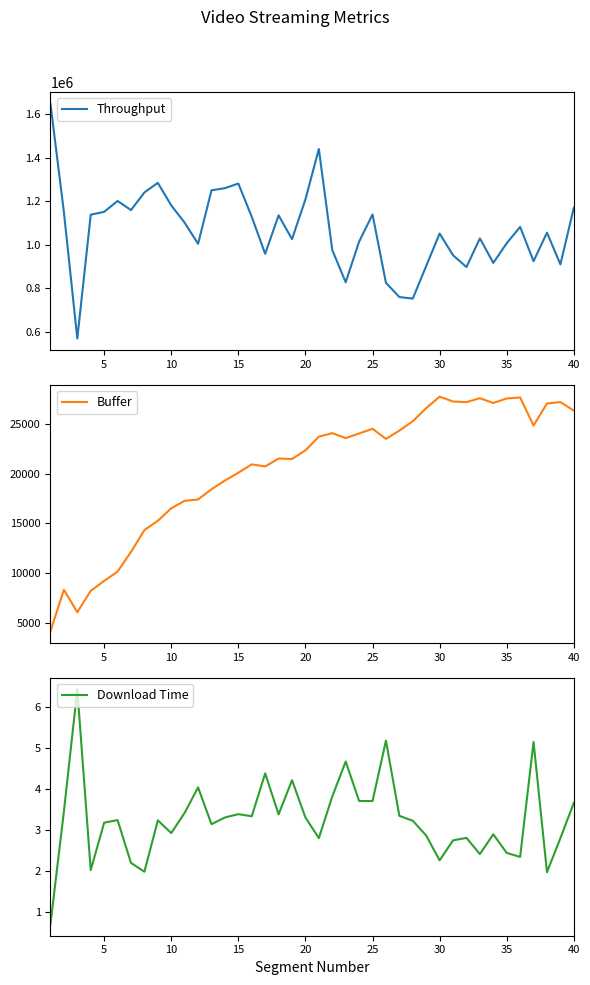

What is the highest value of the Download Time series?

6.4